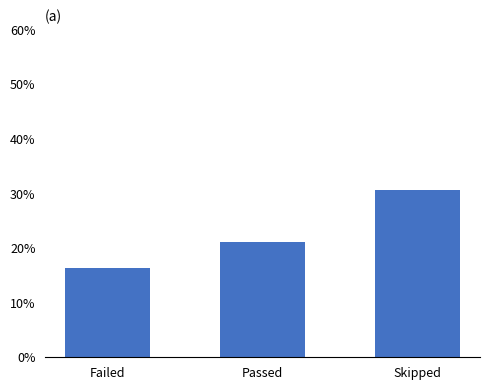

Reading left to right, extract all data points from this chart.

Failed=16.4	Passed=21.2	Skipped=30.6